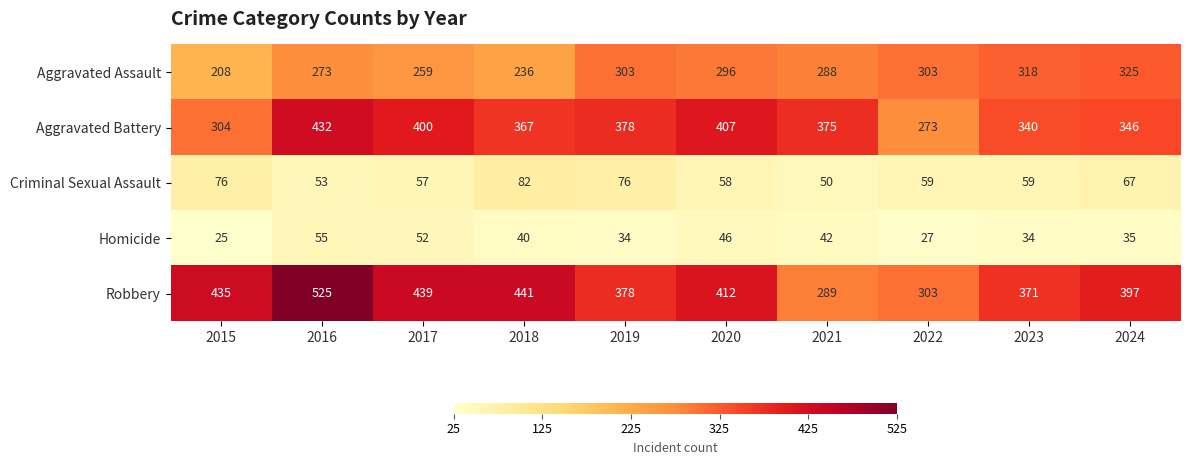

What is the difference between the Homicide values at 2019 and 2018?

6